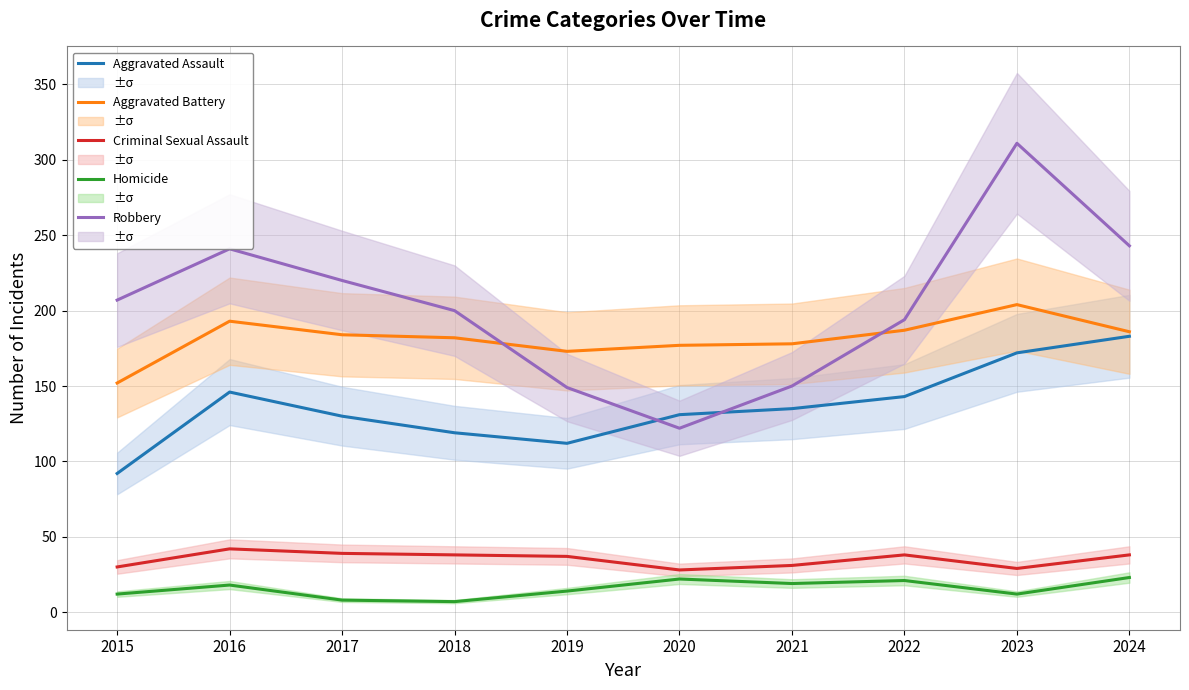

True or false: Criminal Sexual Assault and Robbery cross at least once.

False